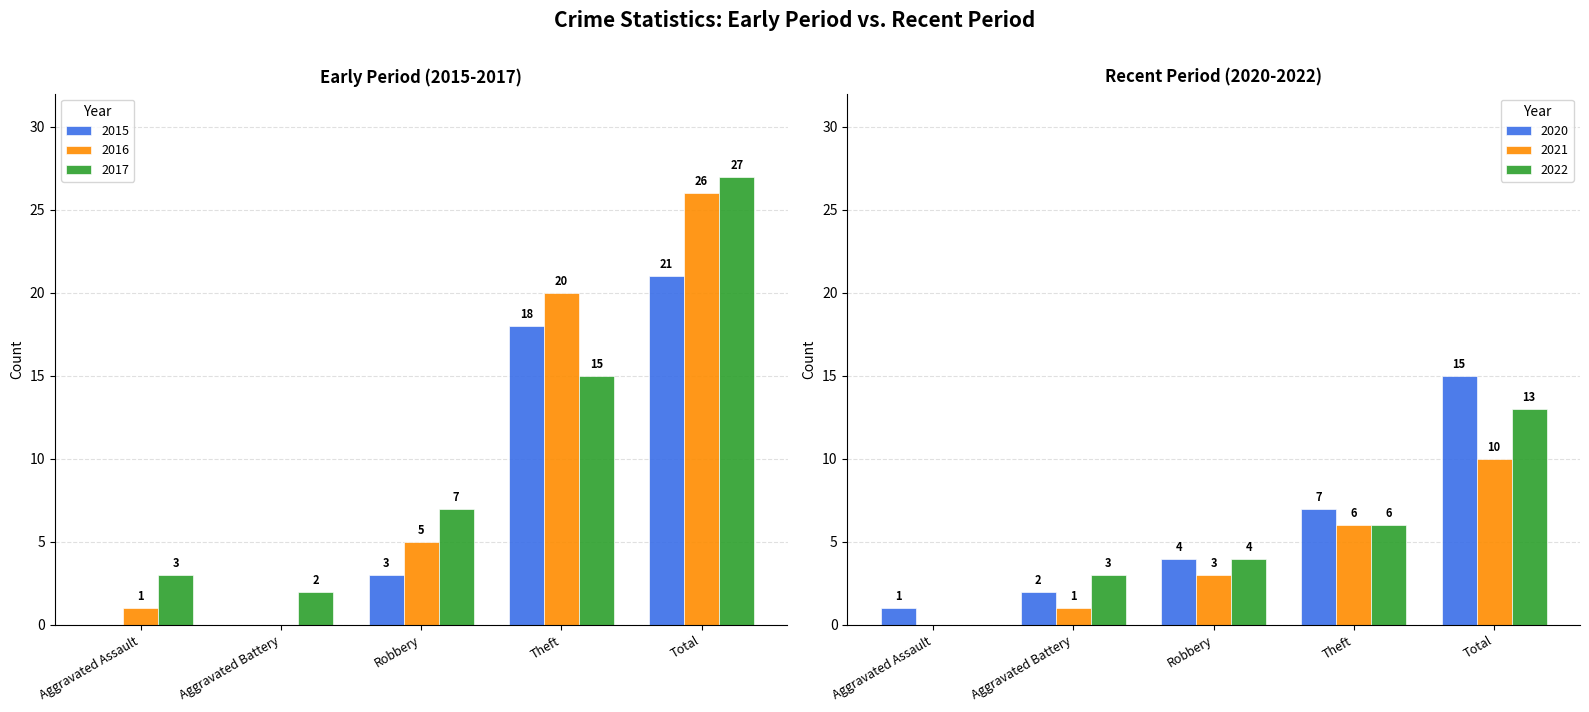

Where is 2015 nearest to the value 10?

Robbery